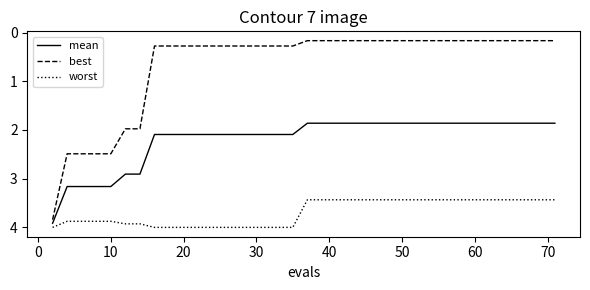

Which series has the widest spread of values?

best